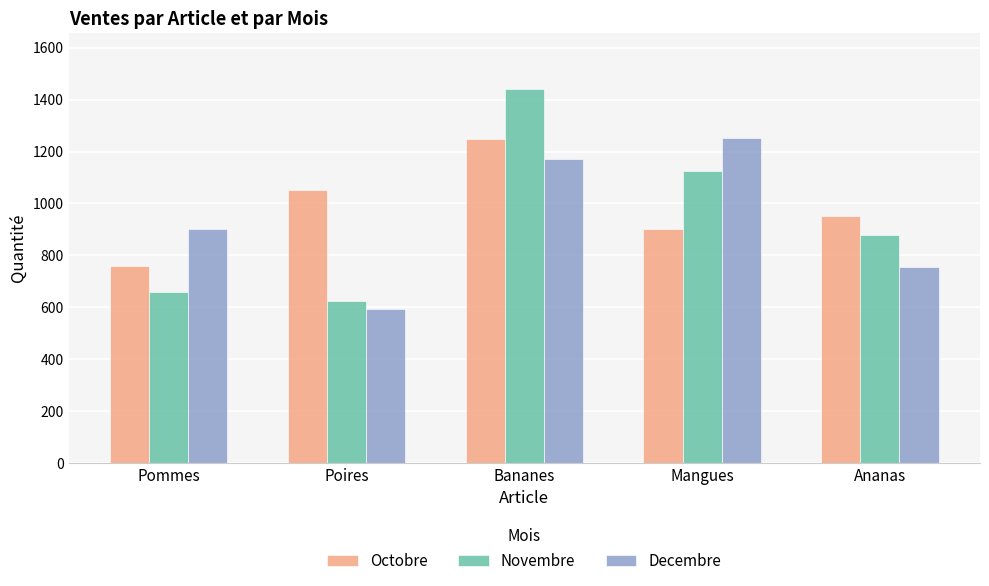

What is the smallest value displayed?

594